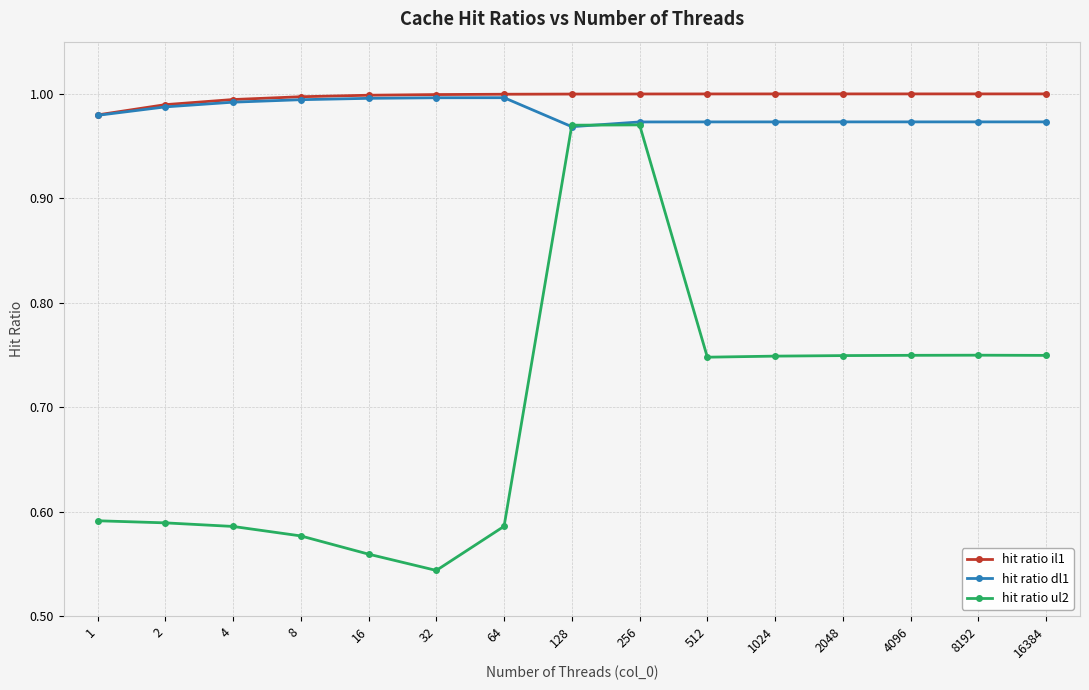

Which label corresponds to the smallest value in the chart?

32